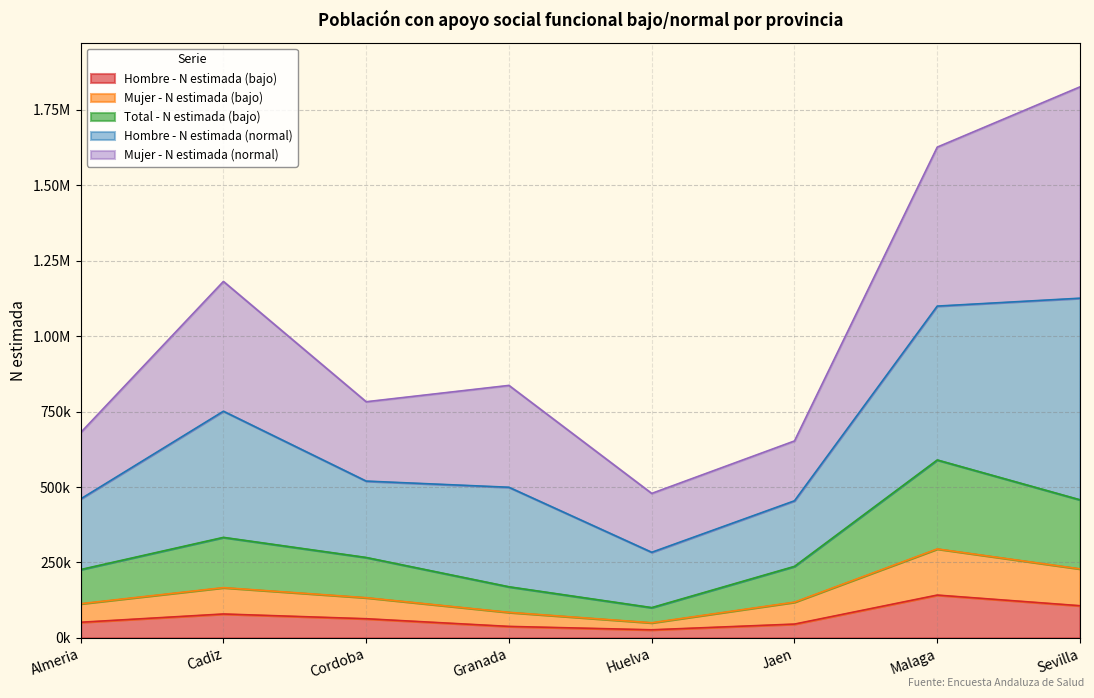

What are all the series names shown in the legend?

Hombre - N estimada (bajo), Mujer - N estimada (bajo), Total - N estimada (bajo), Hombre - N estimada (normal), Mujer - N estimada (normal)